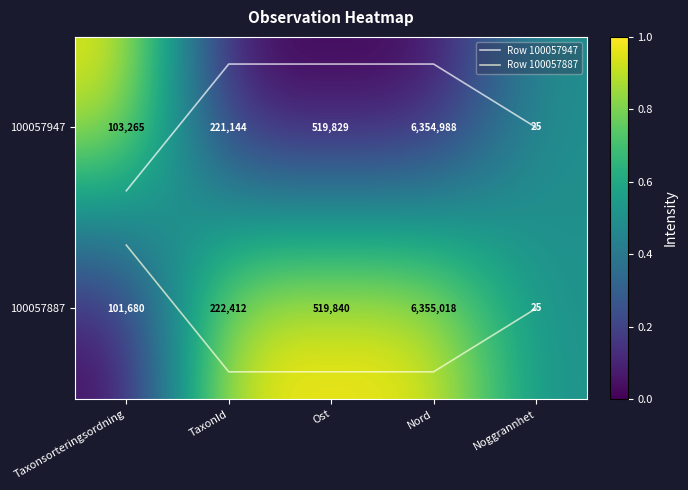

Which series has the widest spread of values?

100057947